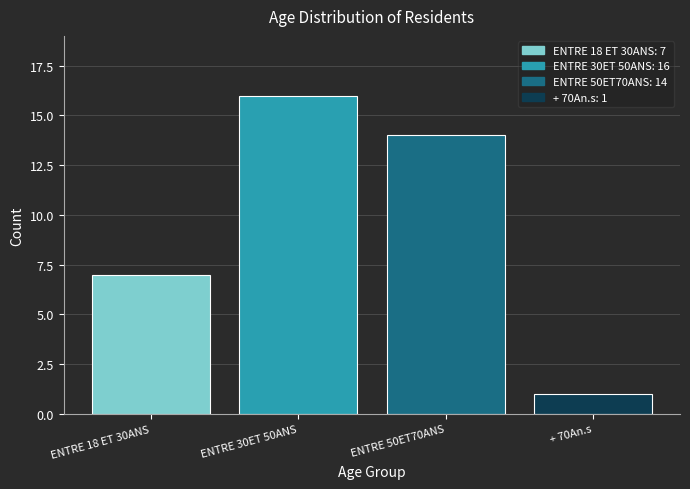

Reading left to right, extract all data points from this chart.

7	16	14	1